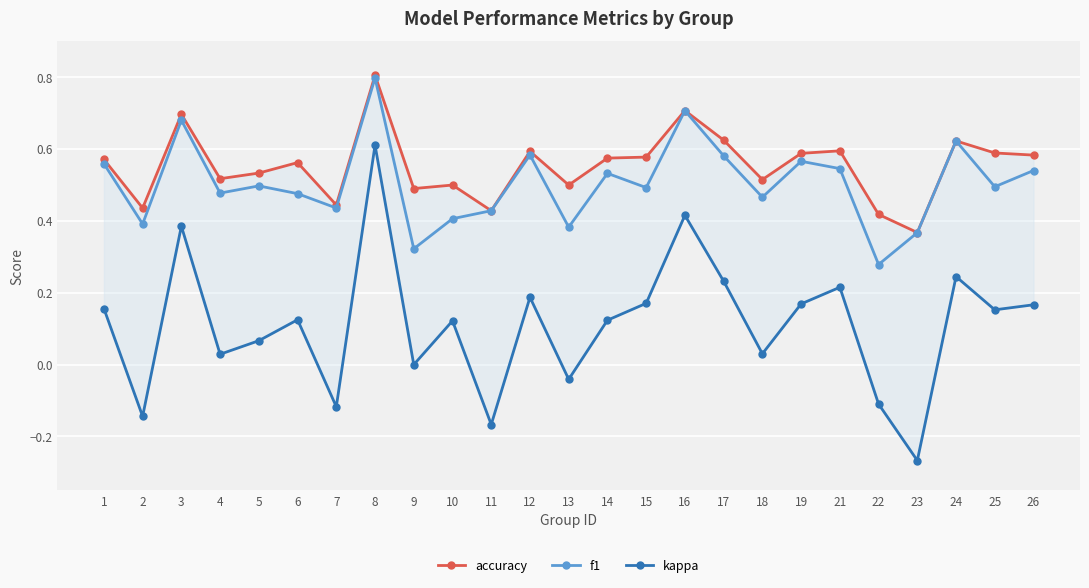

What is the difference between the maximum and minimum values in the kappa series?

0.9